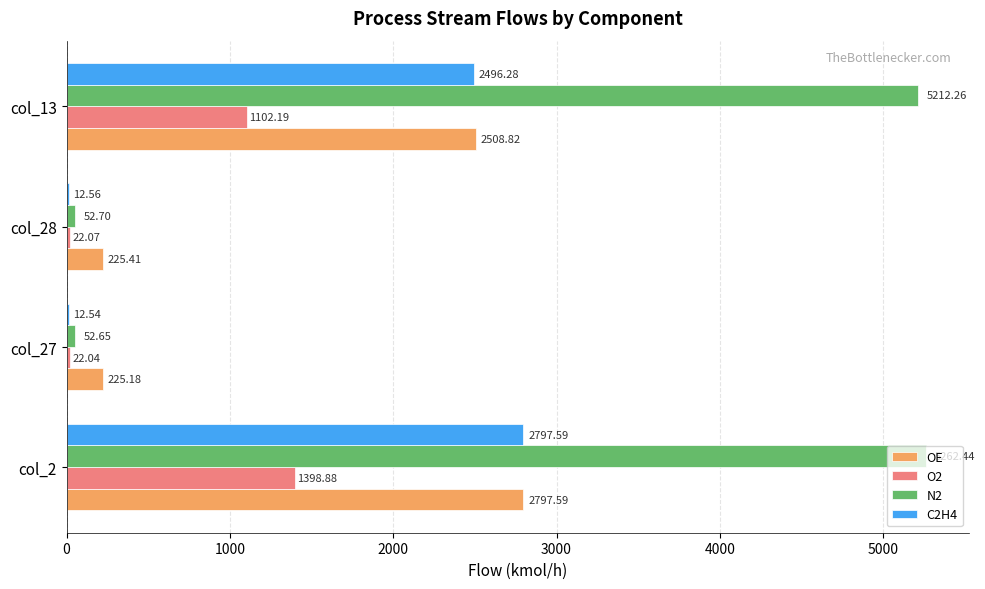

What is the sum of all O2 values?

2545.2